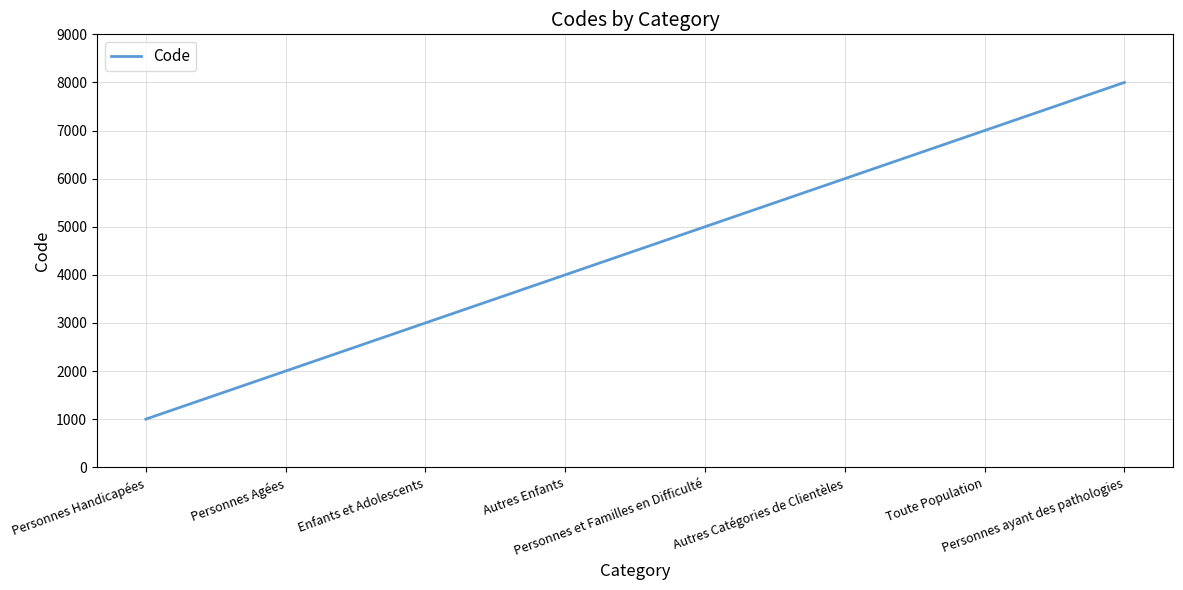

Count the number of data series in this chart.

1